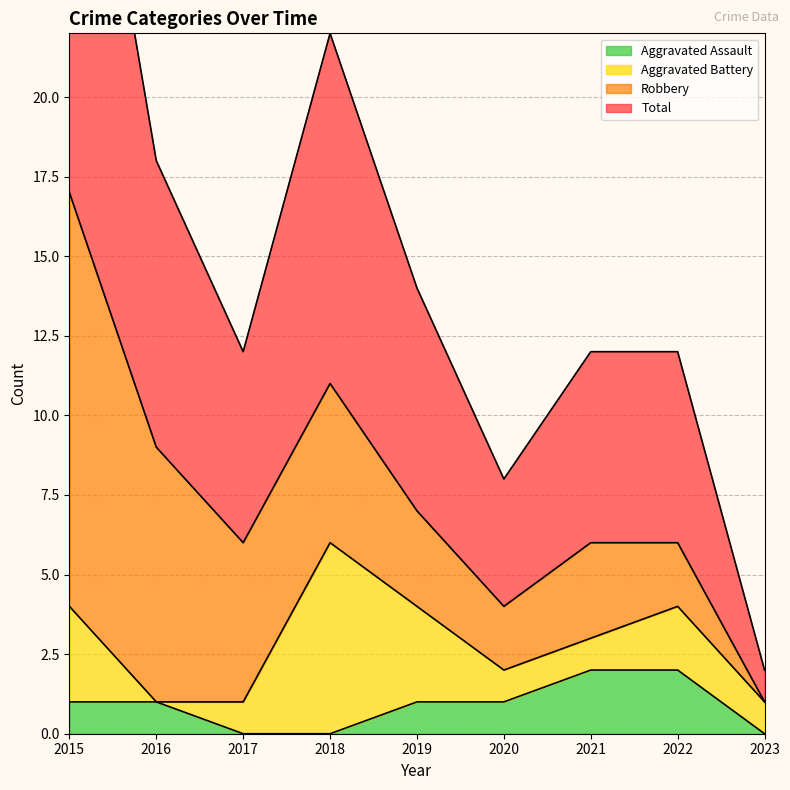

The Aggravated Assault series shows 1 at 2020. True or false?

True